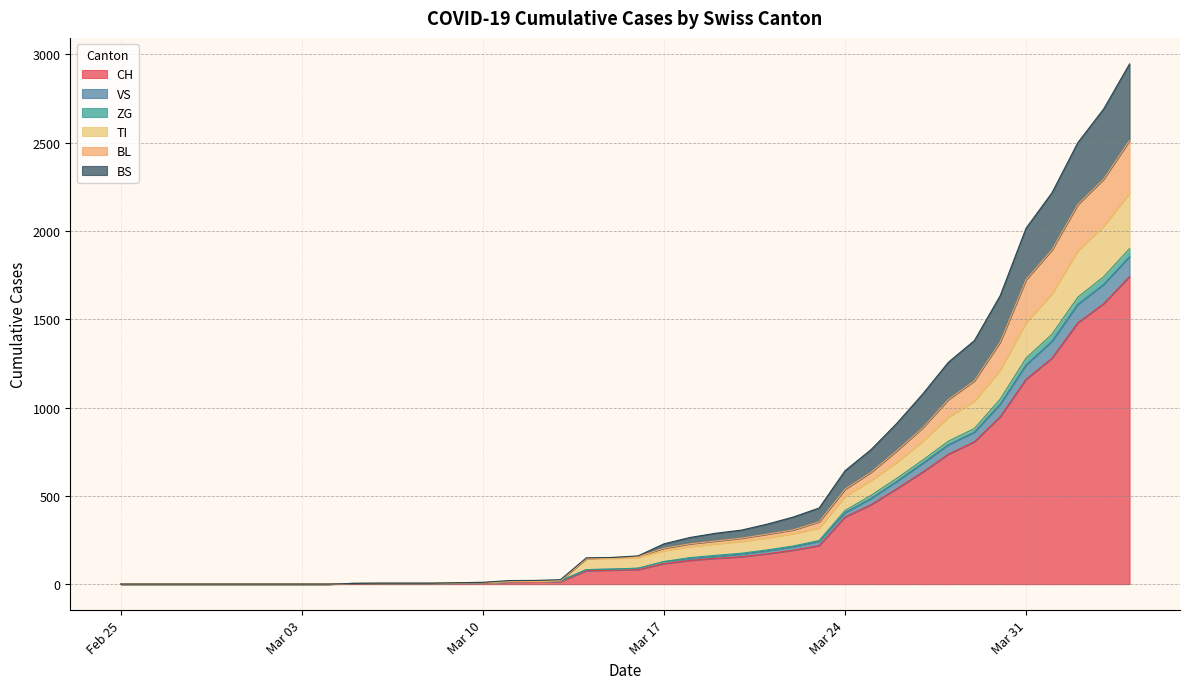

Which has a higher value, 2020-03-18 or 2020-02-27?

2020-03-18